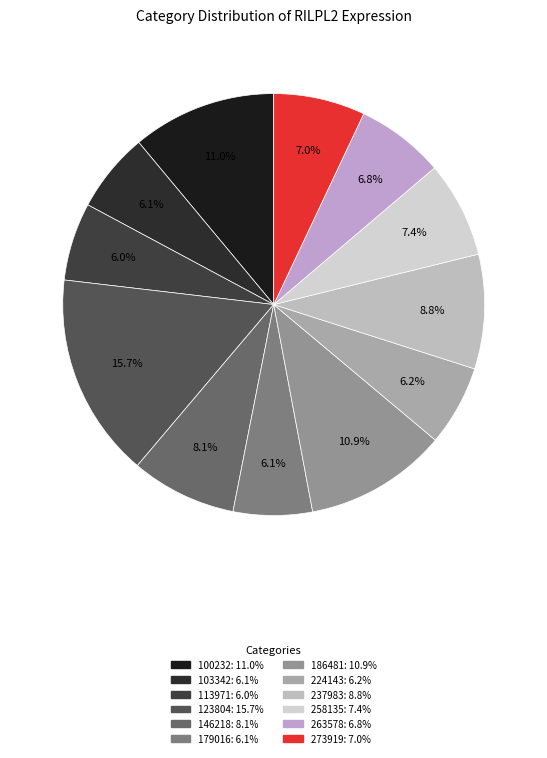

To the nearest percent, what percentage of the pie is 258135?

7%